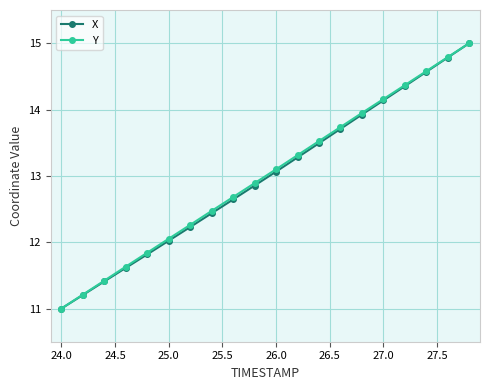

Count the number of categories in the chart.

20